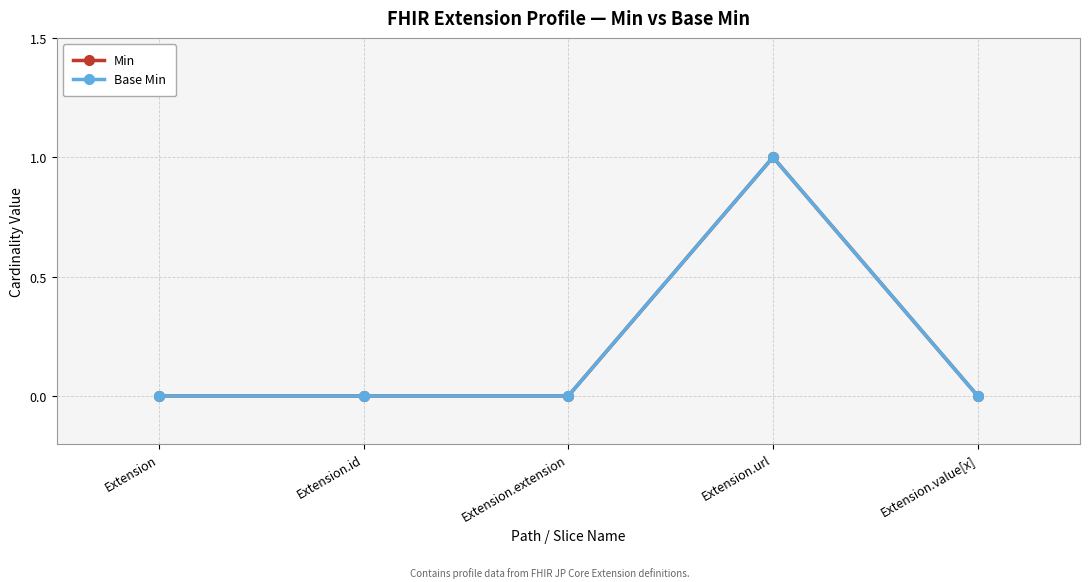

What are all the series names shown in the legend?

Min, Base Min